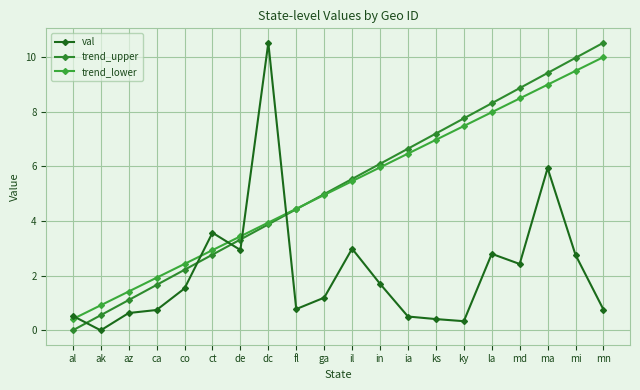

Is this an area chart (filled region under the line)?

No